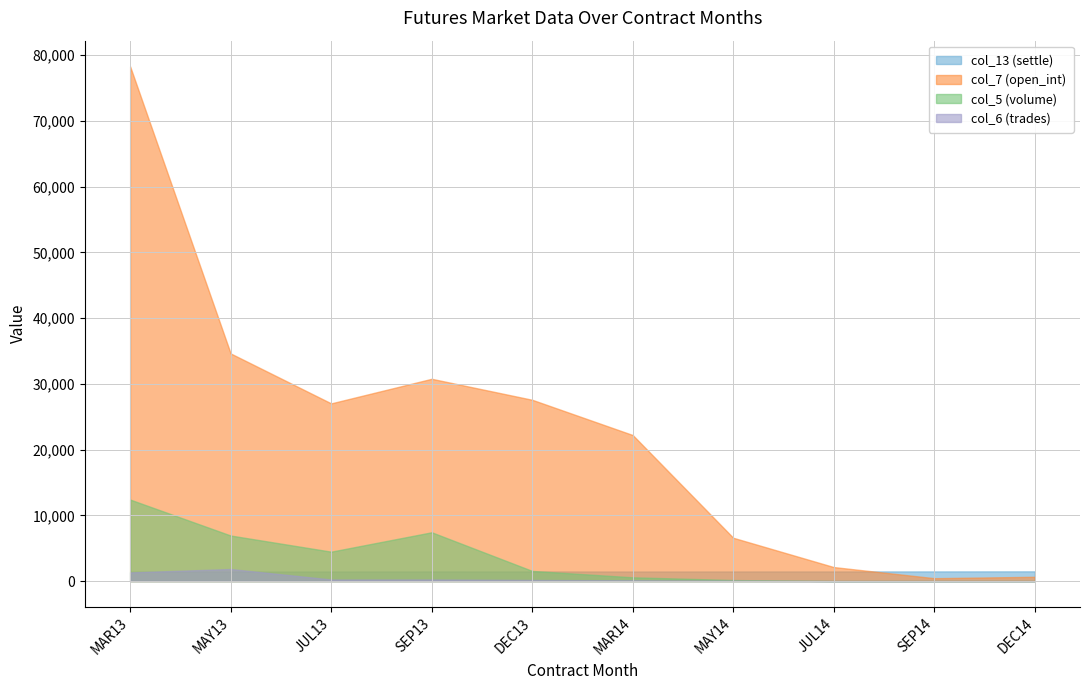

How many positive values does the col_6 (trades) series have?

7